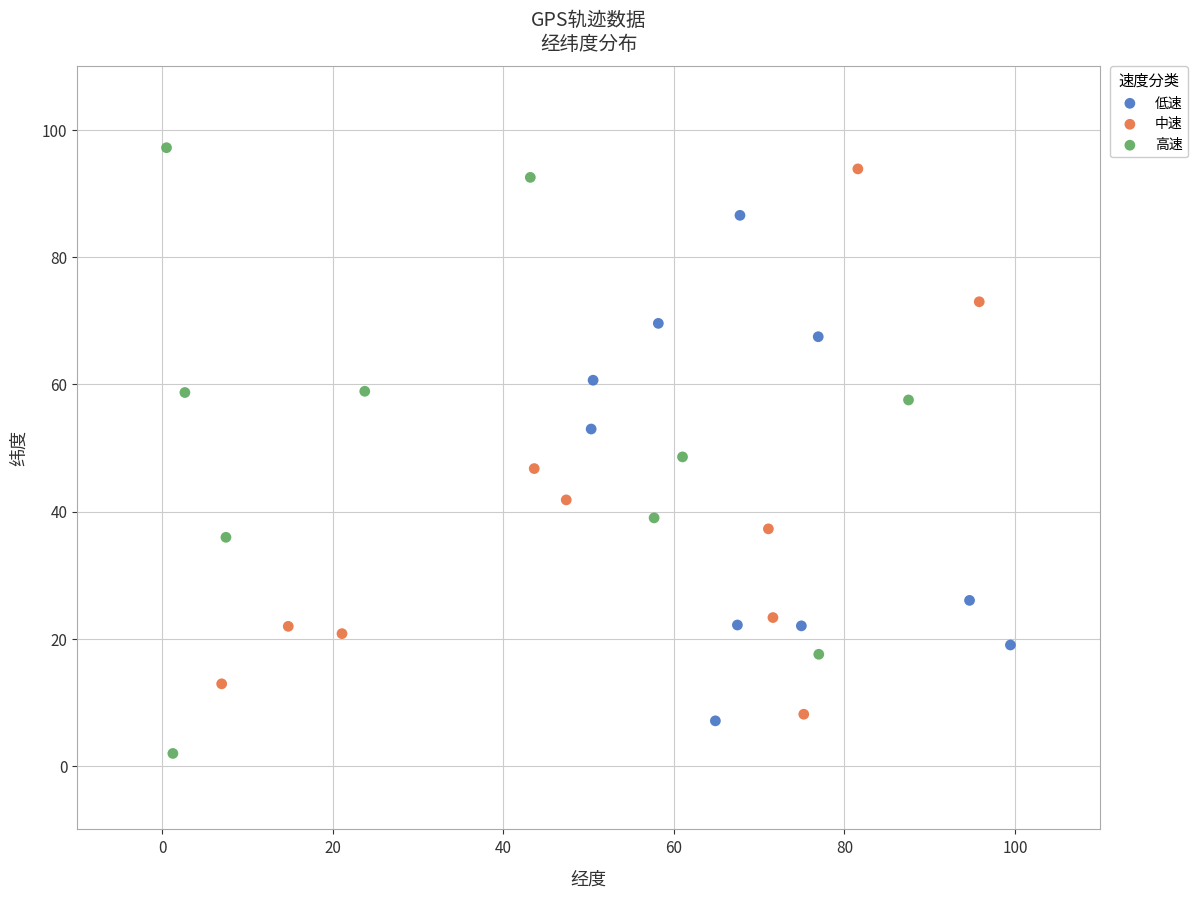

Which series has the widest spread of Y values?

高速